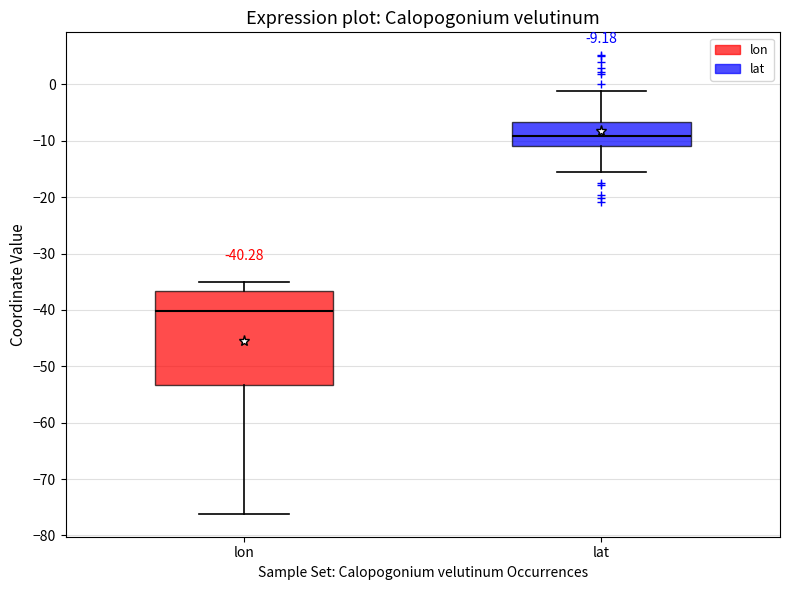

Comparing the boxes themselves (not the whiskers), which one is the tallest?

lon